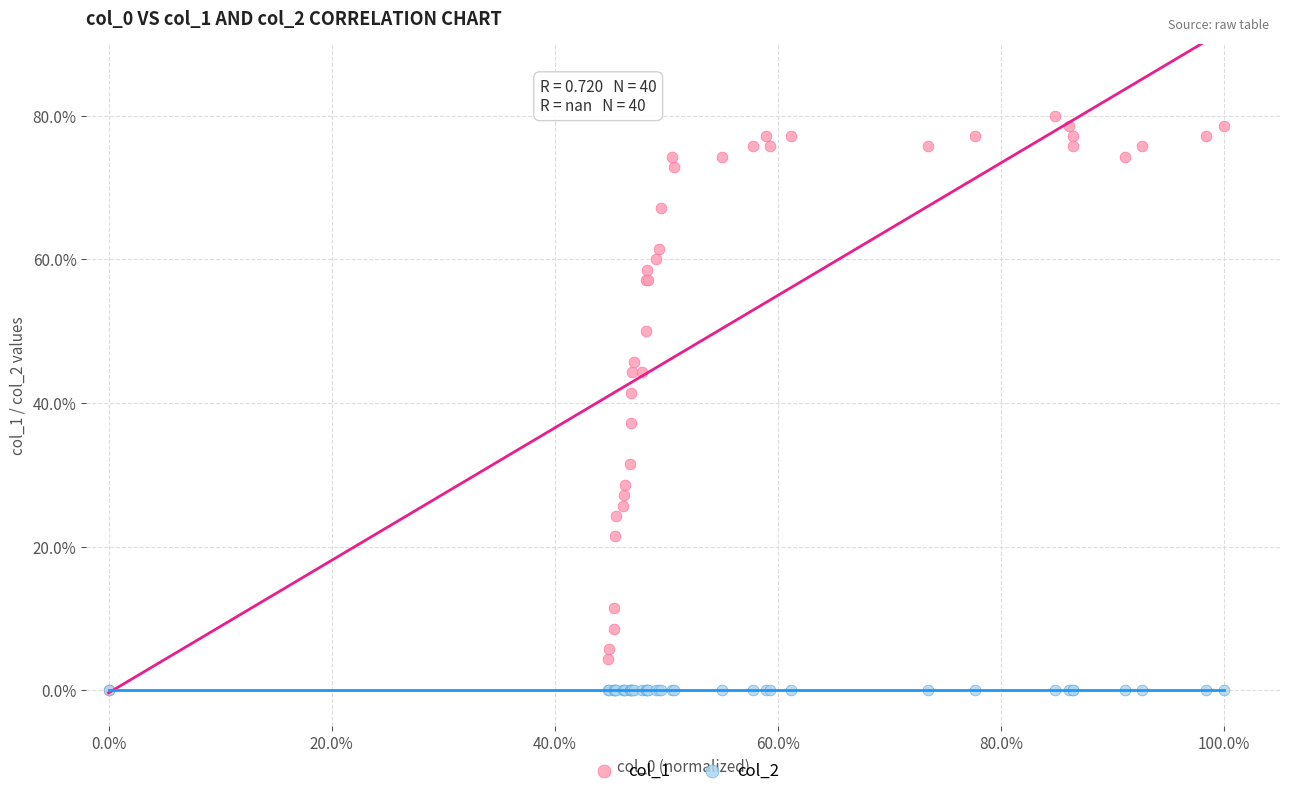

What are all the series names shown in the legend?

col_1, col_2